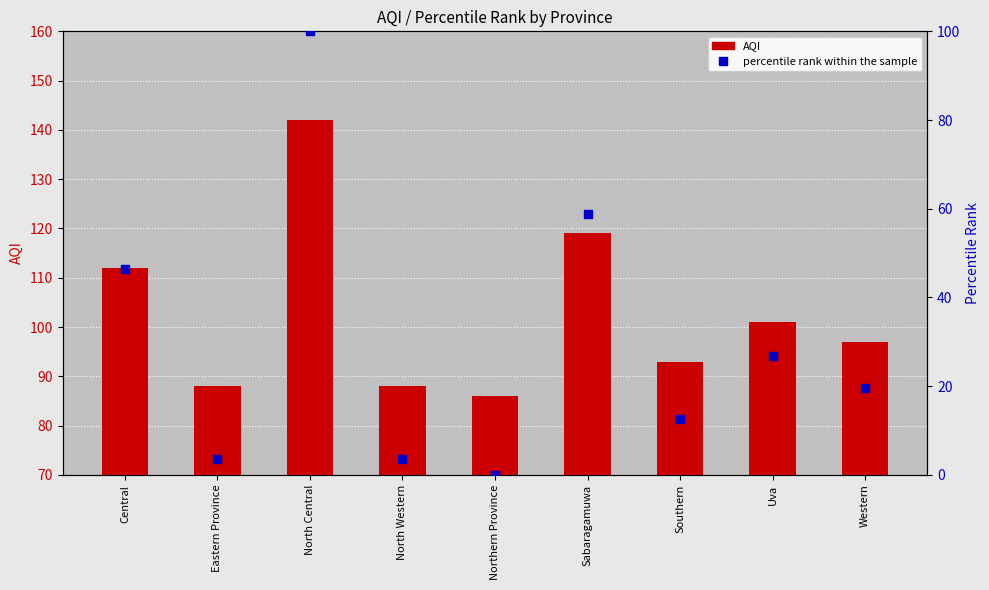

Is the value of AQI at Northern Province greater than the value of percentile rank within the sample at Southern?

Yes